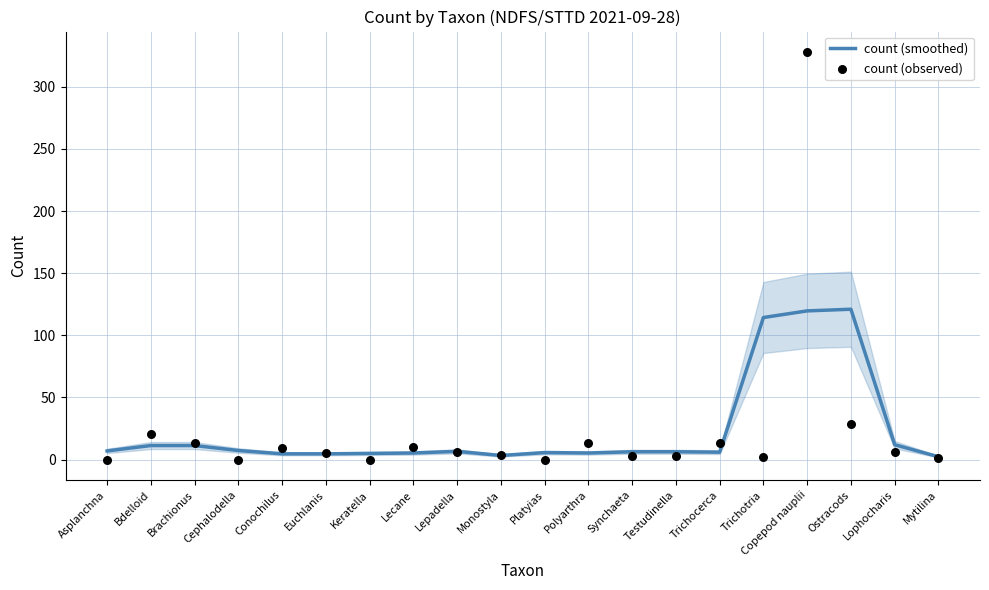

At which category is the sum across all series the highest?

Copepod nauplii